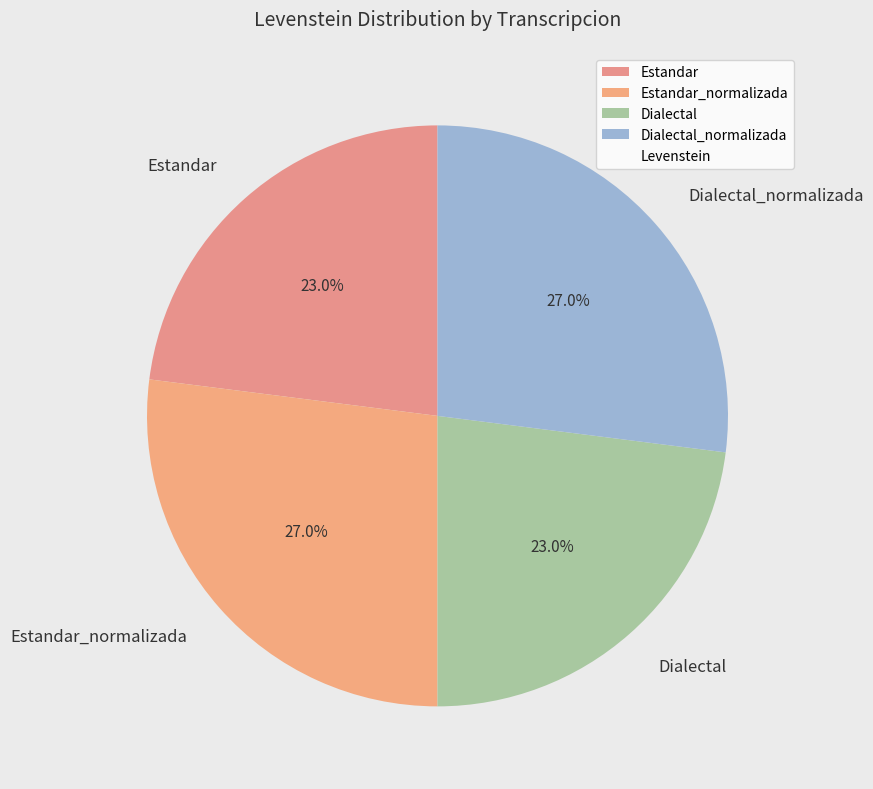

Count the number of slices in the pie.

4